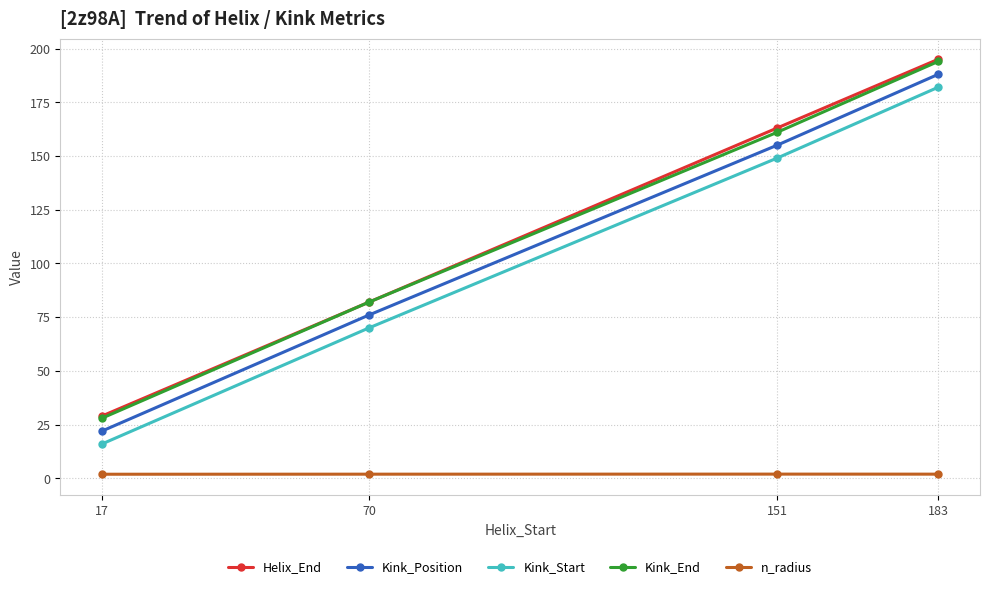

What is the spread (max minus min) of values at 183?

193.1